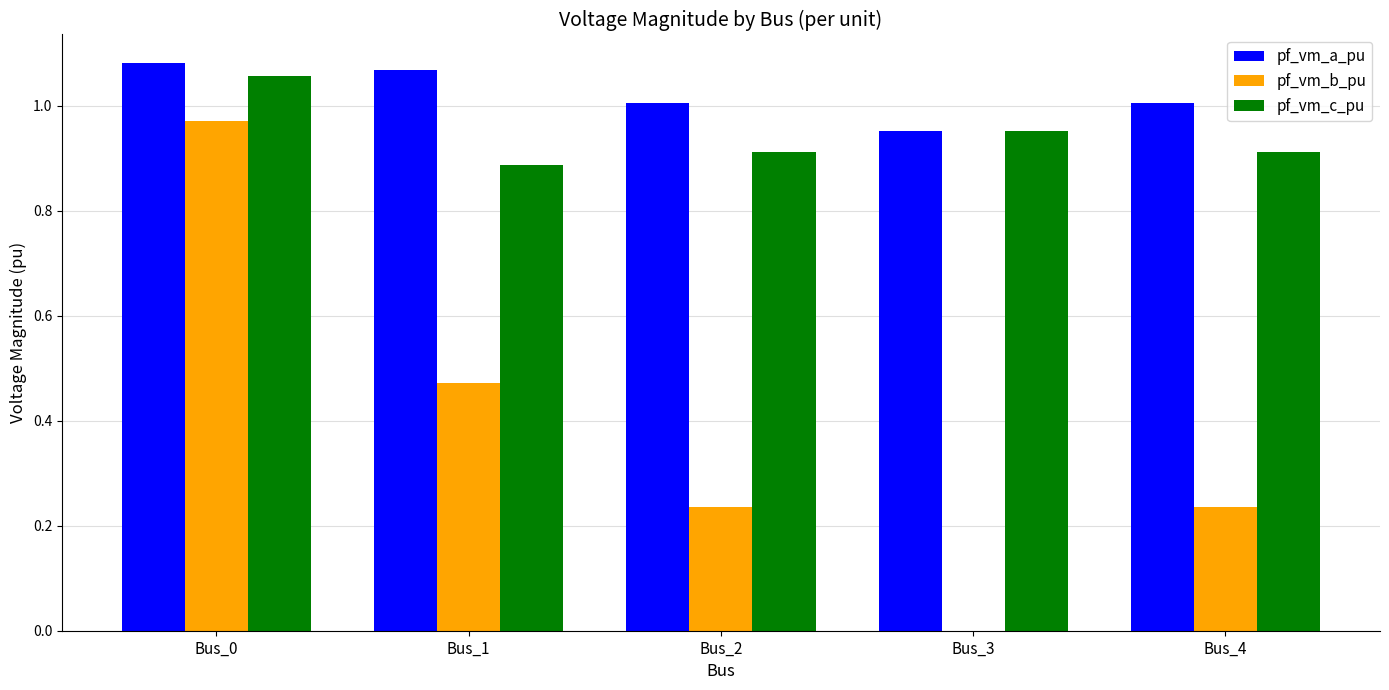

Is the value of pf_vm_b_pu at Bus_3 greater than the value of pf_vm_a_pu at Bus_0?

No